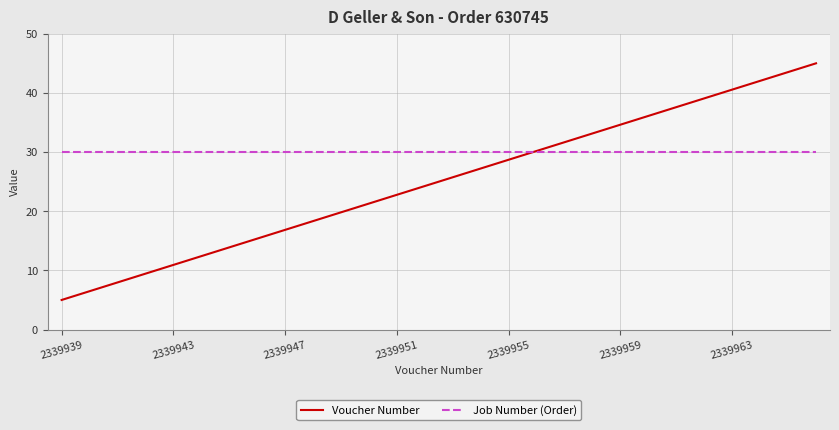

Which series ends up on top after the final intersection of Voucher Number and Job Number (Order)?

Voucher Number